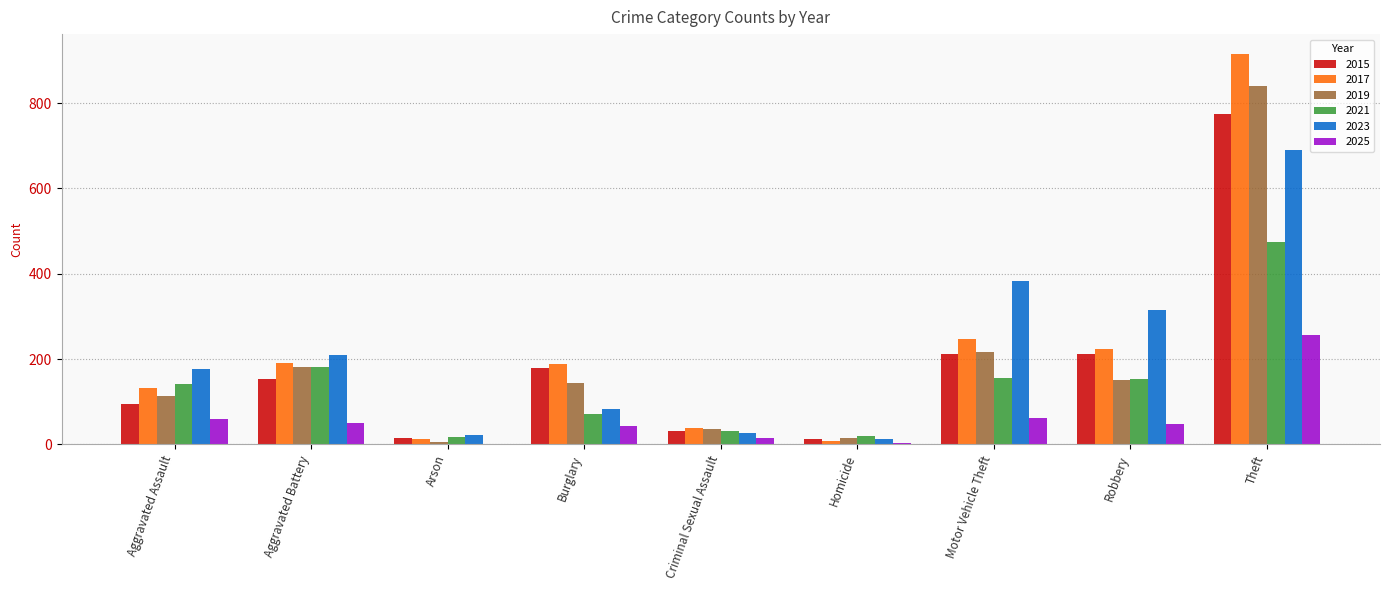

What is the approximate value of 2021 at Aggravated Assault, to the nearest 50?

150